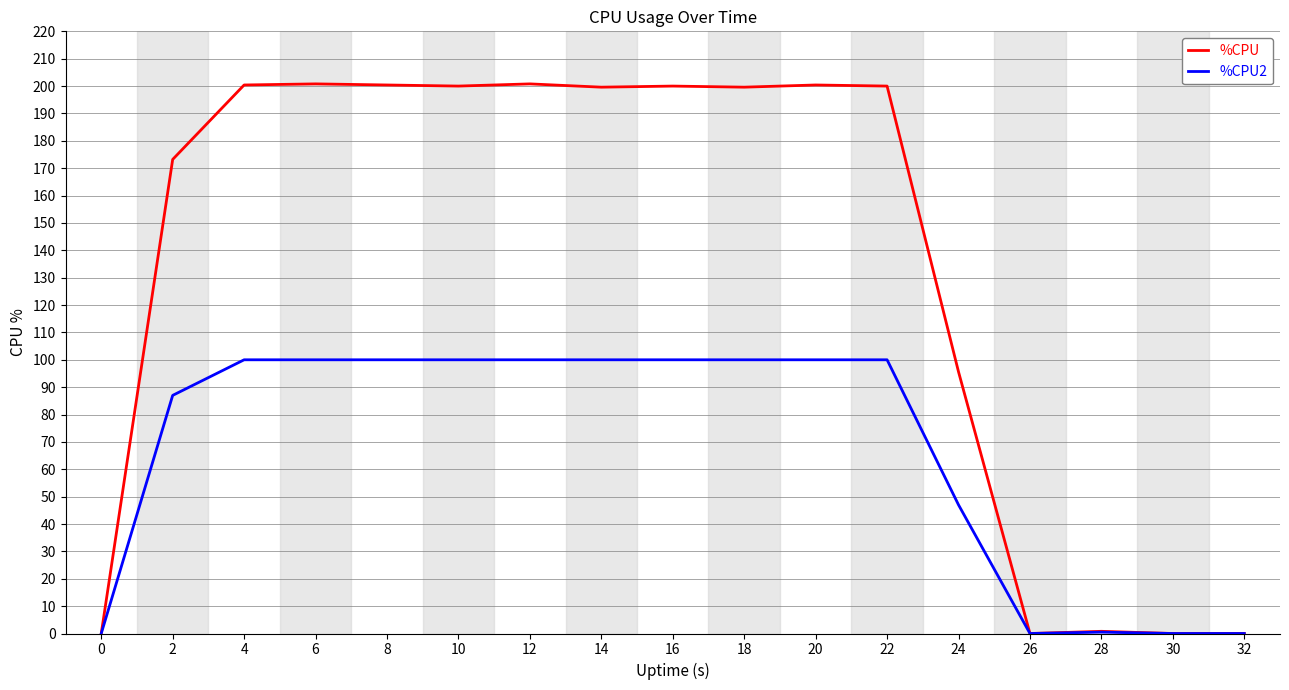

What is the total value across all series at 4?

300.4